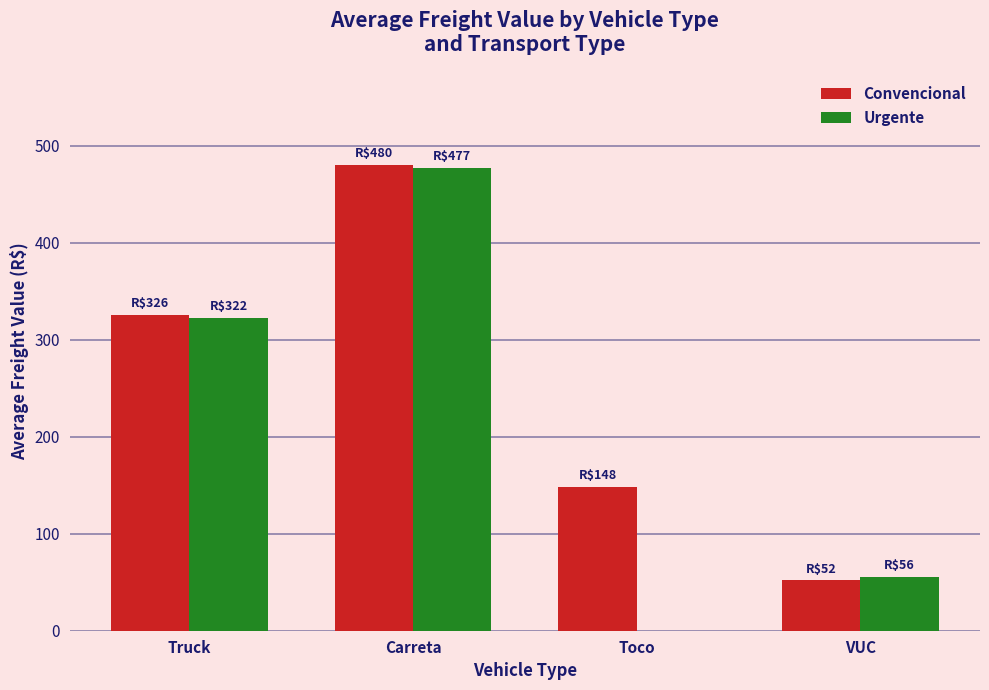

Where is Convencional nearest to the value 265?

Truck